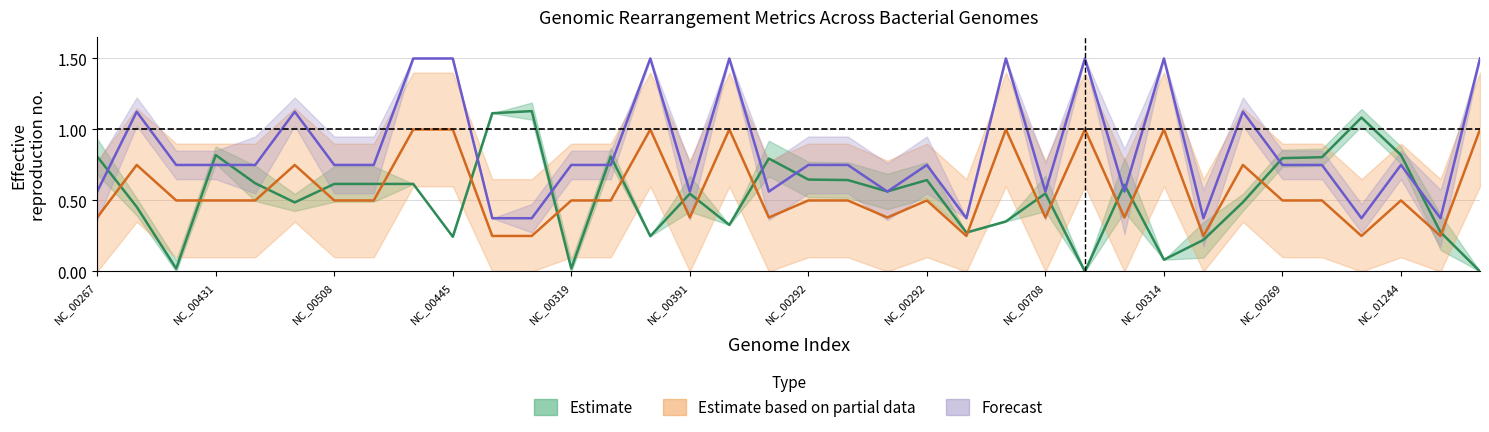

True or false: Distance has a value of 0.6 at NC_005061.

False